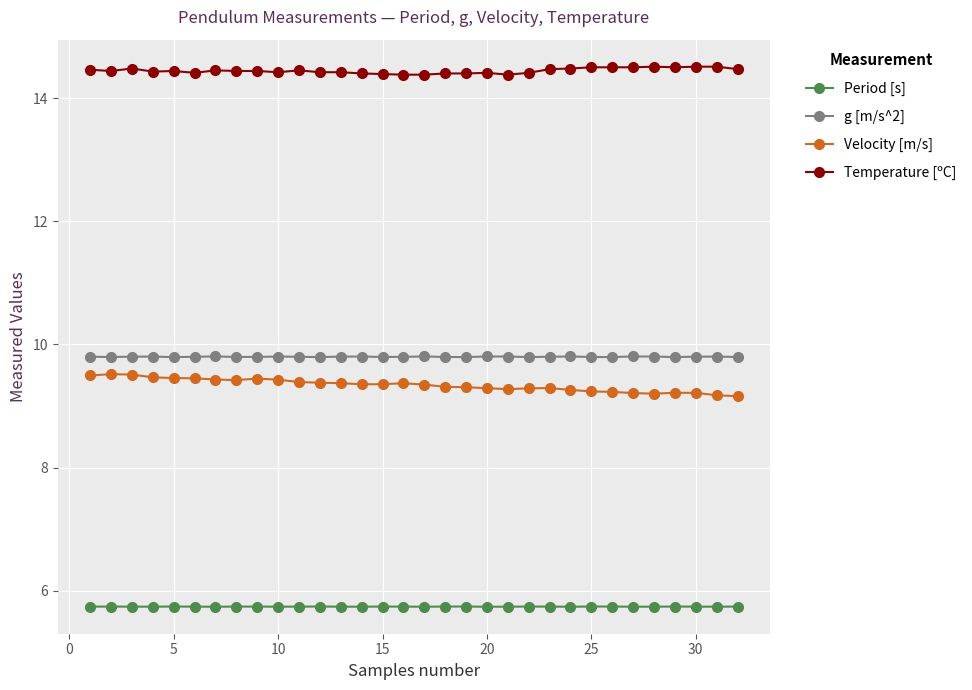

What is the value of the g [m/s^2] point at the 26th from the left?

9.8